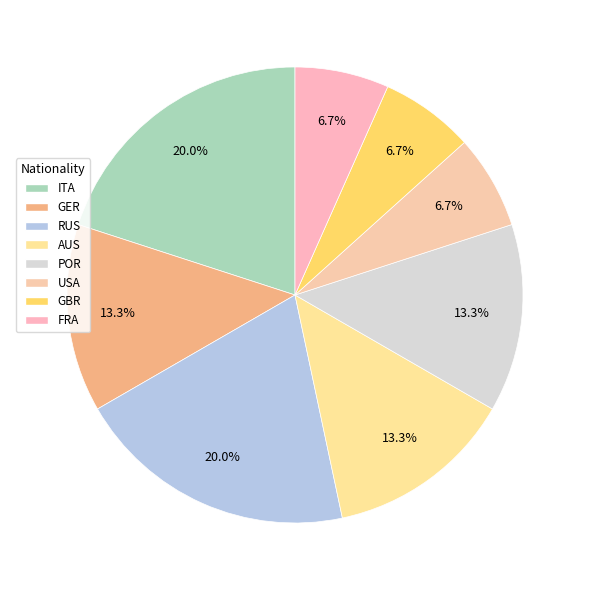

Is there a majority slice in this chart?

No